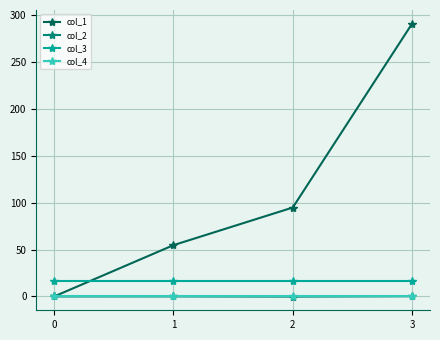

Which series changed the most between 0 and 2?

col_1